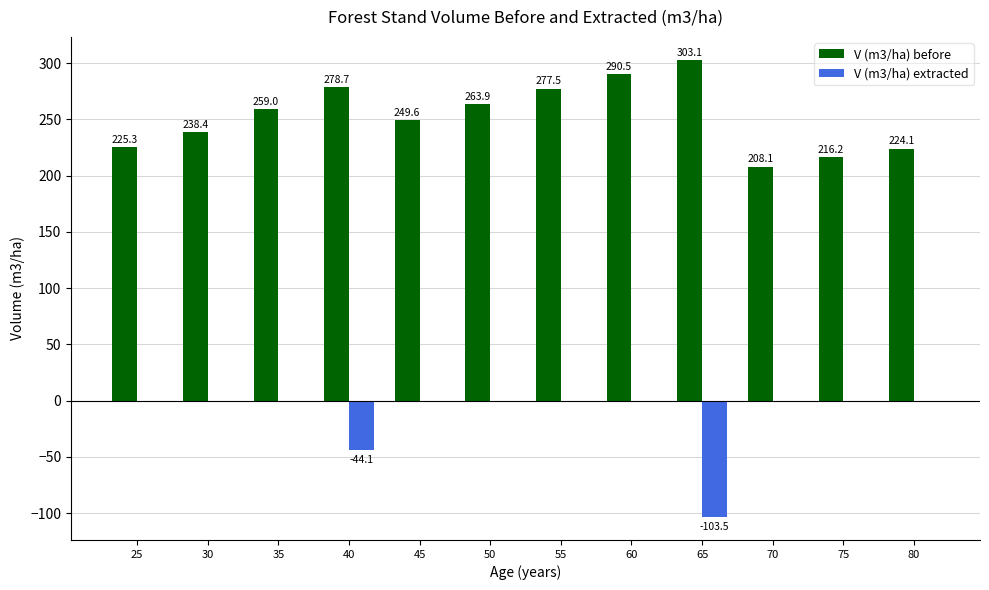

Which label corresponds to the largest value in the chart?

65